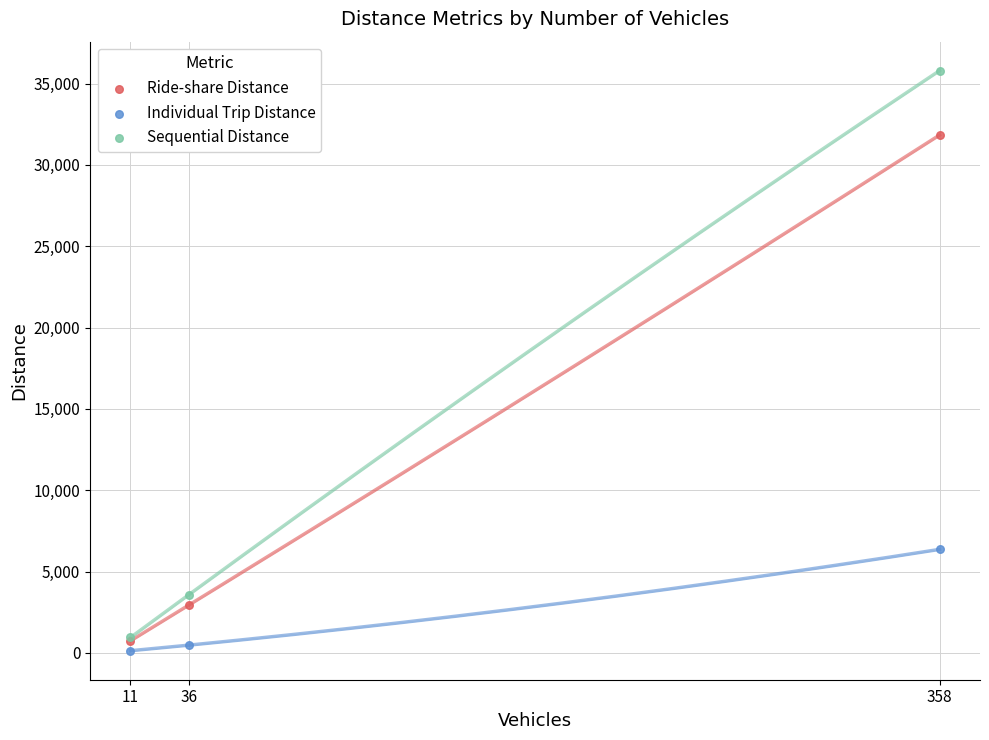

Across all series, what Y value is closest to 17964?

6363.9